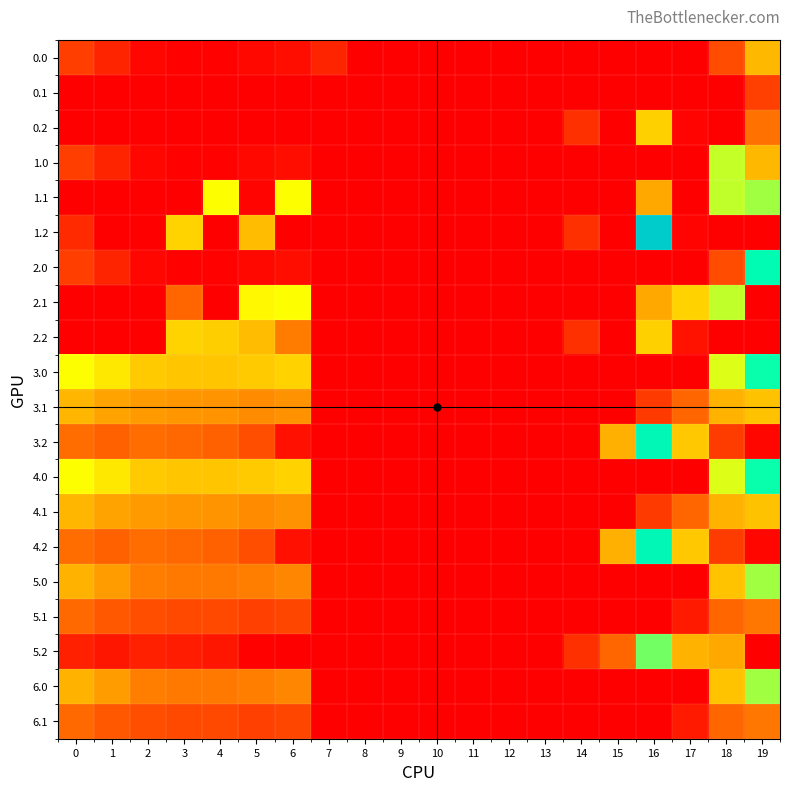

Reading left to right, what are all the values shown in this chart?

0.0: 0=82.0	1=49.5	2=10.3	3=4.4	4=4.9	5=10.8	6=21.1	7=48.4	8=0.0	9=0.0	10=0.0	11=0.0	12=0.0	13=0.0	14=0.0	15=0.0	16=0.0	17=0.0	18=102.6	19=242.9
0.1: 0=0.0	1=0.0	2=0.0	3=0.0	4=0.0	5=0.0	6=0.0	7=0.0	8=0.0	9=0.0	10=0.0	11=0.0	12=0.0	13=0.0	14=0.0	15=0.0	16=0.0	17=0.0	18=0.0	19=84.6
0.2: 0=0.0	1=0.0	2=0.0	3=0.0	4=0.0	5=0.0	6=0.0	7=0.0	8=0.0	9=0.0	10=0.0	11=0.0	12=0.0	13=0.0	14=65.4	15=0.0	16=275.7	17=7.0	18=0.0	19=151.1
1.0: 0=82.0	1=49.5	2=10.3	3=4.4	4=4.9	5=10.8	6=21.1	7=0.0	8=0.0	9=0.0	10=0.0	11=0.0	12=0.0	13=0.0	14=0.0	15=0.0	16=0.0	17=0.0	18=374.8	19=242.9
1.1: 0=0.0	1=0.0	2=0.0	3=0.0	4=339.6	5=6.3	6=338.0	7=0.0	8=0.0	9=0.0	10=0.0	11=0.0	12=0.0	13=0.0	14=0.0	15=0.0	16=221.9	17=0.0	18=378.7	19=399.5
1.2: 0=57.6	1=0.0	2=0.0	3=281.0	4=0.0	5=248.1	6=0.0	7=0.0	8=0.0	9=0.0	10=0.0	11=0.0	12=0.0	13=0.0	14=65.4	15=0.0	16=675.7	17=7.0	18=0.0	19=0.0
2.0: 0=82.0	1=49.5	2=10.3	3=4.4	4=4.9	5=10.8	6=21.1	7=0.0	8=0.0	9=0.0	10=0.0	11=0.0	12=0.0	13=0.0	14=0.0	15=0.0	16=0.0	17=0.0	18=102.6	19=515.1
2.1: 0=0.0	1=0.0	2=0.0	3=136.2	4=0.0	5=329.5	6=338.0	7=0.0	8=0.0	9=0.0	10=0.0	11=0.0	12=0.0	13=0.0	14=0.0	15=0.0	16=221.9	17=279.7	18=378.7	19=0.0
2.2: 0=0.0	1=0.0	2=0.0	3=281.0	4=274.4	5=248.1	6=165.6	7=0.0	8=0.0	9=0.0	10=0.0	11=0.0	12=0.0	13=0.0	14=65.4	15=0.0	16=275.7	17=24.7	18=0.0	19=0.0
3.0: 0=339.0	1=306.5	2=267.3	3=261.4	4=261.9	5=267.8	6=278.1	7=0.0	8=0.0	9=0.0	10=0.0	11=0.0	12=0.0	13=0.0	14=0.0	15=0.0	16=0.0	17=0.0	18=359.6	19=499.9
3.1: 0=241.6	1=218.1	2=204.9	3=199.7	4=196.6	5=186.5	6=195.0	7=0.0	8=0.0	9=0.0	10=0.0	11=0.0	12=0.0	13=0.0	14=0.0	15=0.0	16=78.9	17=136.7	18=235.7	19=256.5
3.2: 0=144.1	1=129.7	2=142.5	3=138.0	4=131.4	5=105.1	6=22.6	7=0.0	8=0.0	9=0.0	10=0.0	11=0.0	12=0.0	13=0.0	14=0.0	15=234.9	16=532.7	17=264.0	18=80.0	19=8.1
4.0: 0=339.0	1=306.5	2=267.3	3=261.4	4=261.9	5=267.8	6=278.1	7=0.0	8=0.0	9=0.0	10=0.0	11=0.0	12=0.0	13=0.0	14=0.0	15=0.0	16=0.0	17=0.0	18=359.6	19=499.9
4.1: 0=241.6	1=218.1	2=204.9	3=199.7	4=196.6	5=186.5	6=195.0	7=0.0	8=0.0	9=0.0	10=0.0	11=0.0	12=0.0	13=0.0	14=0.0	15=0.0	16=78.9	17=136.7	18=235.7	19=256.5
4.2: 0=144.1	1=129.7	2=142.5	3=138.0	4=131.4	5=105.1	6=22.6	7=0.0	8=0.0	9=0.0	10=0.0	11=0.0	12=0.0	13=0.0	14=0.0	15=234.9	16=532.7	17=264.0	18=80.0	19=8.1
5.0: 0=239.0	1=206.5	2=167.3	3=161.4	4=161.9	5=167.8	6=178.1	7=0.0	8=0.0	9=0.0	10=0.0	11=0.0	12=0.0	13=0.0	14=0.0	15=0.0	16=0.0	17=0.0	18=259.6	19=399.9
5.1: 0=141.6	1=118.1	2=104.9	3=99.7	4=96.6	5=86.5	6=95.0	7=0.0	8=0.0	9=0.0	10=0.0	11=0.0	12=0.0	13=0.0	14=0.0	15=0.0	16=0.0	17=36.7	18=135.7	19=156.5
5.2: 0=44.1	1=29.7	2=42.5	3=38.0	4=31.4	5=5.1	6=0.0	7=0.0	8=0.0	9=0.0	10=0.0	11=0.0	12=0.0	13=0.0	14=65.4	15=134.9	16=432.7	17=239.1	18=223.0	19=0.0
6.0: 0=239.0	1=206.5	2=167.3	3=161.4	4=161.9	5=167.8	6=178.1	7=0.0	8=0.0	9=0.0	10=0.0	11=0.0	12=0.0	13=0.0	14=0.0	15=0.0	16=0.0	17=0.0	18=259.6	19=399.9
6.1: 0=141.6	1=118.1	2=104.9	3=99.7	4=96.6	5=86.5	6=95.0	7=0.0	8=0.0	9=0.0	10=0.0	11=0.0	12=0.0	13=0.0	14=0.0	15=0.0	16=0.0	17=36.7	18=135.7	19=156.5